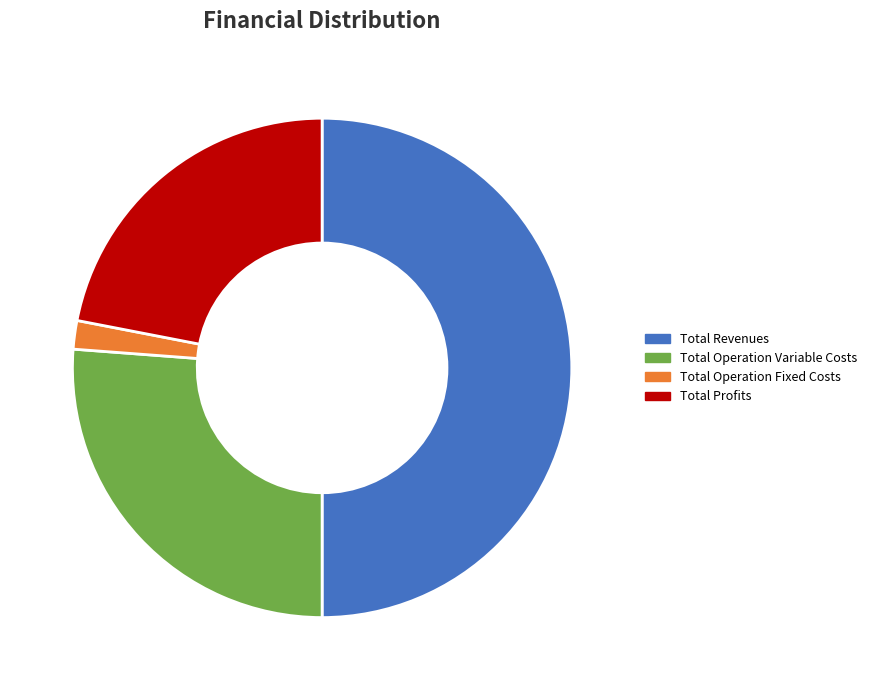

True or false: Total Revenues accounts for 62% of the total.

False